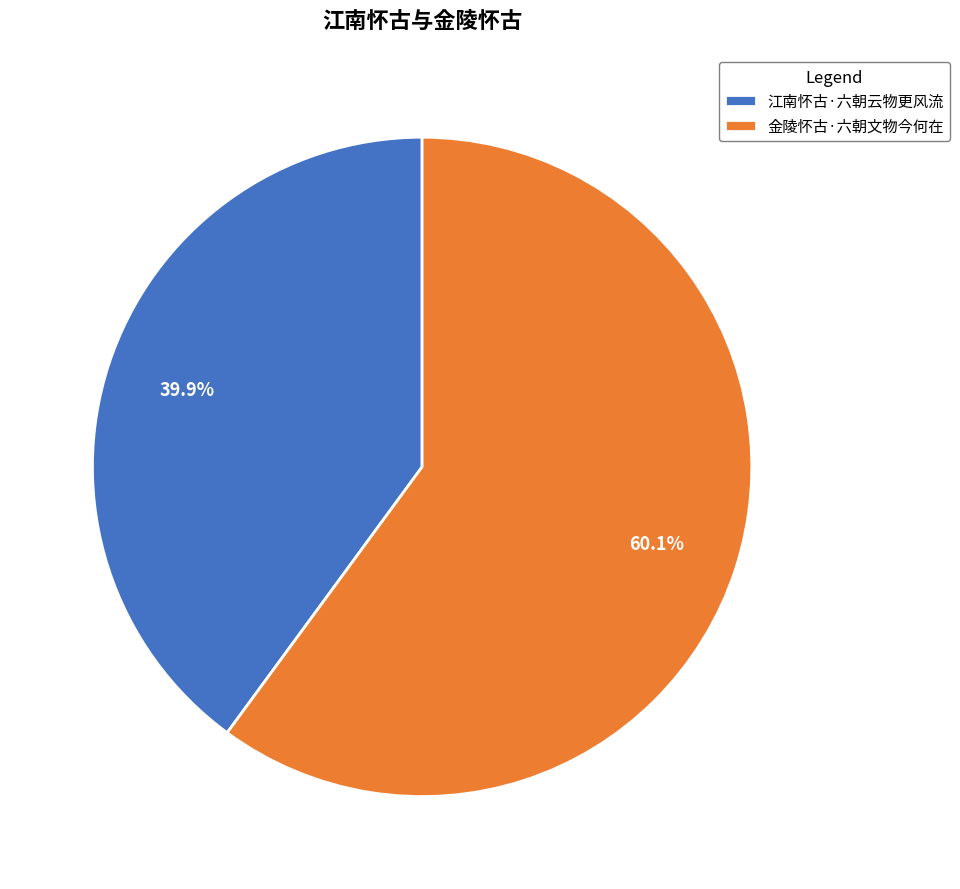

Combined, what portion of the pie is 江南怀古·六朝云物更风流 and 金陵怀古·六朝文物今何在?

100.0%